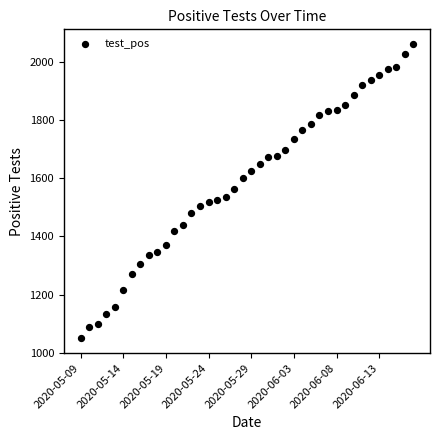

What is the range of Y values (max minus min)?

1013